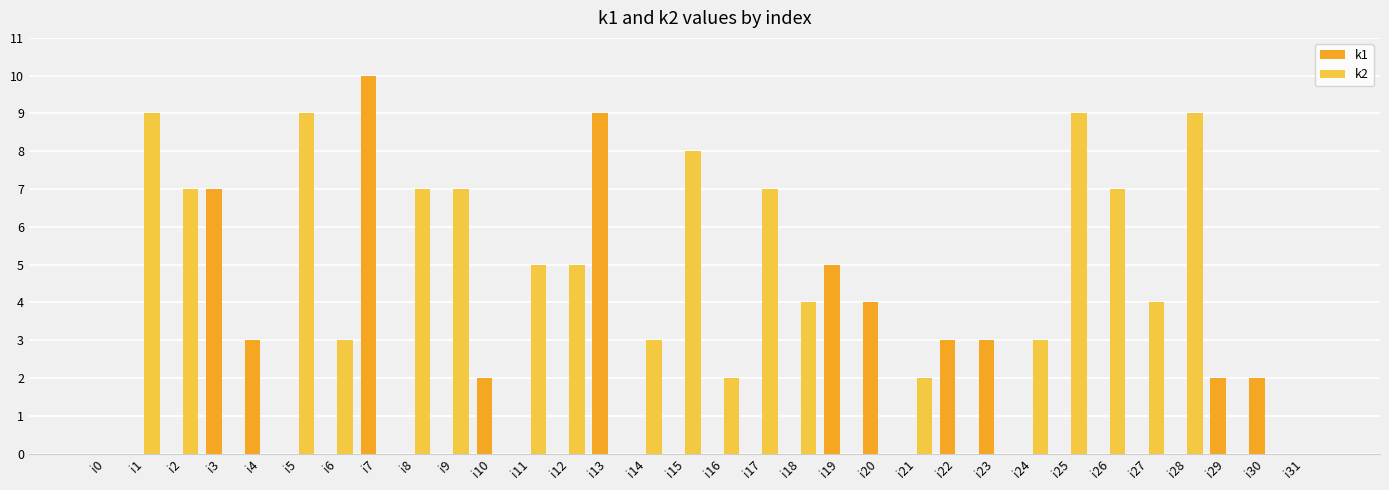

What are all the series names shown in the legend?

k1, k2